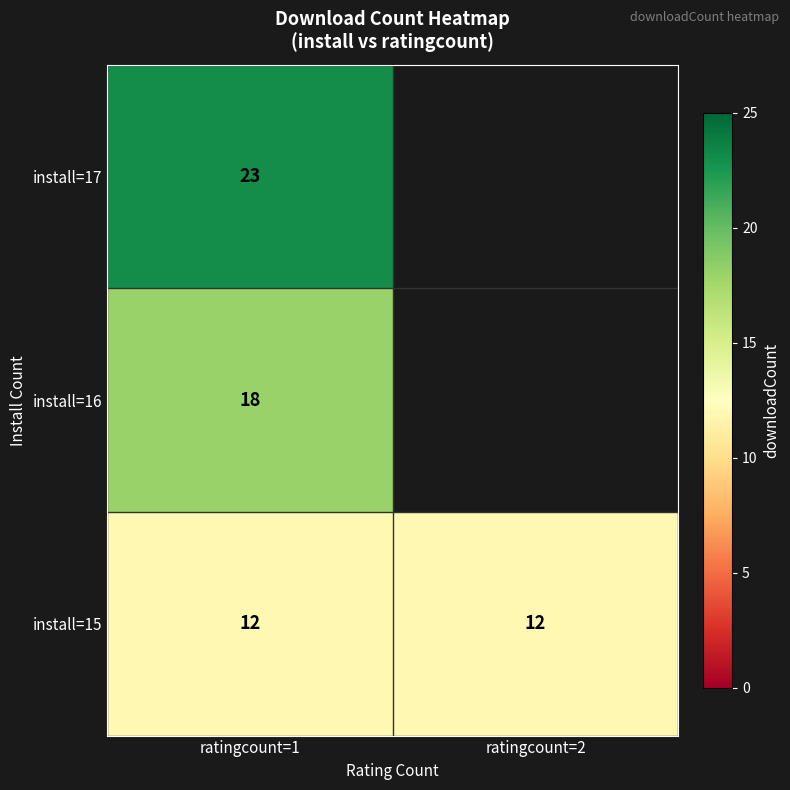

How many data points does each series have?

2